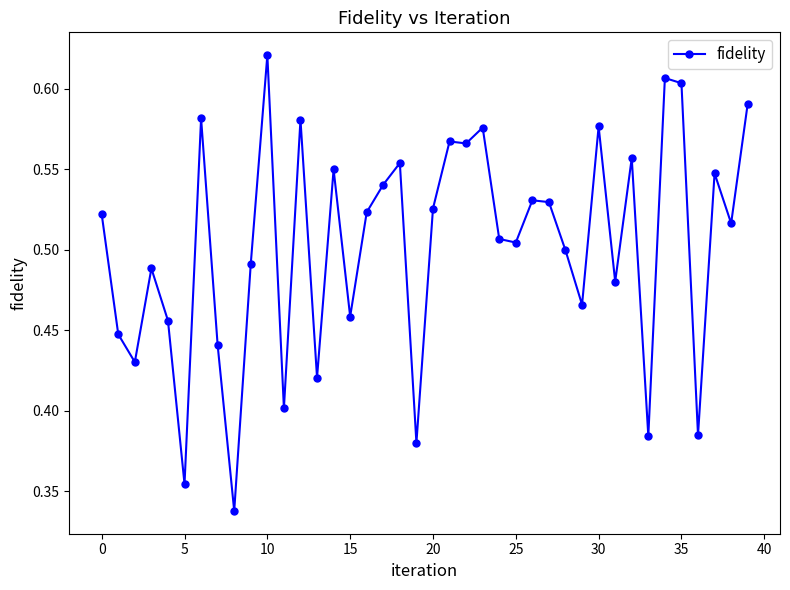

Count the values in the range 0 to 1.

40